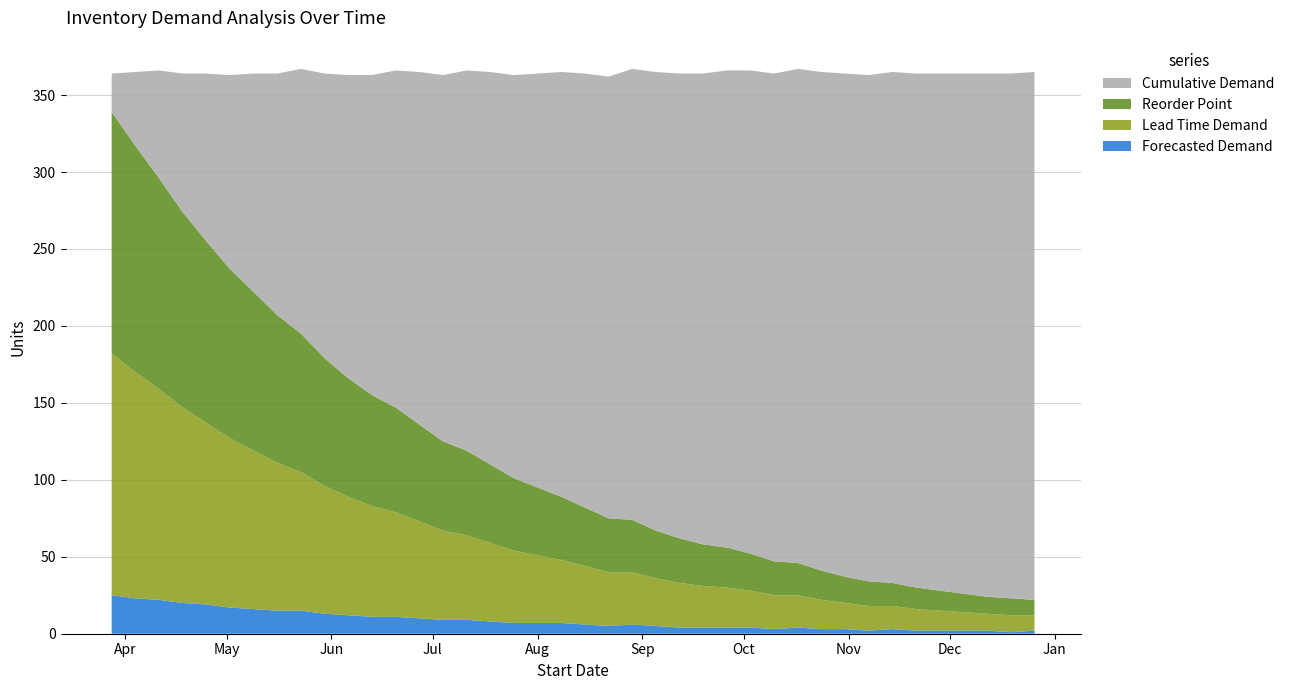

Reading left to right, what are all the values shown in this chart?

Forecasted Demand: 2024-03-28=25	2024-04-04=23	2024-04-11=22	2024-04-18=20	2024-04-25=19	2024-05-02=17	2024-05-09=16	2024-05-16=15	2024-05-23=15	2024-05-30=13	2024-06-06=12	2024-06-13=11	2024-06-20=11	2024-06-27=10	2024-07-04=9	2024-07-11=9	2024-07-18=8	2024-07-25=7	2024-08-01=7	2024-08-08=7	2024-08-15=6	2024-08-22=5	2024-08-29=6	2024-09-05=5	2024-09-12=4	2024-09-19=4	2024-09-26=4	2024-10-03=4	2024-10-10=3	2024-10-17=4	2024-10-24=3	2024-10-31=3	2024-11-07=2	2024-11-14=3	2024-11-21=2	2024-11-28=2	2024-12-05=2	2024-12-12=2	2024-12-19=1	2024-12-26=2
Lead Time Demand: 2024-03-28=157	2024-04-04=147	2024-04-11=137	2024-04-18=127	2024-04-25=118	2024-05-02=110	2024-05-09=103	2024-05-16=96	2024-05-23=90	2024-05-30=83	2024-06-06=77	2024-06-13=72	2024-06-20=68	2024-06-27=63	2024-07-04=58	2024-07-11=55	2024-07-18=51	2024-07-25=47	2024-08-01=44	2024-08-08=41	2024-08-15=38	2024-08-22=35	2024-08-29=34	2024-09-05=31	2024-09-12=29	2024-09-19=27	2024-09-26=26	2024-10-03=24	2024-10-10=22	2024-10-17=21	2024-10-24=19	2024-10-31=17	2024-11-07=16	2024-11-14=15	2024-11-21=14	2024-11-28=13	2024-12-05=12	2024-12-12=11	2024-12-19=11	2024-12-26=10
Reorder Point: 2024-03-28=157	2024-04-04=147	2024-04-11=137	2024-04-18=127	2024-04-25=118	2024-05-02=110	2024-05-09=103	2024-05-16=96	2024-05-23=90	2024-05-30=83	2024-06-06=77	2024-06-13=72	2024-06-20=68	2024-06-27=63	2024-07-04=58	2024-07-11=55	2024-07-18=51	2024-07-25=47	2024-08-01=44	2024-08-08=41	2024-08-15=38	2024-08-22=35	2024-08-29=34	2024-09-05=31	2024-09-12=29	2024-09-19=27	2024-09-26=26	2024-10-03=24	2024-10-10=22	2024-10-17=21	2024-10-24=19	2024-10-31=17	2024-11-07=16	2024-11-14=15	2024-11-21=14	2024-11-28=13	2024-12-05=12	2024-12-12=11	2024-12-19=11	2024-12-26=10
Cumulative Demand: 2024-03-28=25	2024-04-04=48	2024-04-11=70	2024-04-18=90	2024-04-25=109	2024-05-02=126	2024-05-09=142	2024-05-16=157	2024-05-23=172	2024-05-30=185	2024-06-06=197	2024-06-13=208	2024-06-20=219	2024-06-27=229	2024-07-04=238	2024-07-11=247	2024-07-18=255	2024-07-25=262	2024-08-01=269	2024-08-08=276	2024-08-15=282	2024-08-22=287	2024-08-29=293	2024-09-05=298	2024-09-12=302	2024-09-19=306	2024-09-26=310	2024-10-03=314	2024-10-10=317	2024-10-17=321	2024-10-24=324	2024-10-31=327	2024-11-07=329	2024-11-14=332	2024-11-21=334	2024-11-28=336	2024-12-05=338	2024-12-12=340	2024-12-19=341	2024-12-26=343